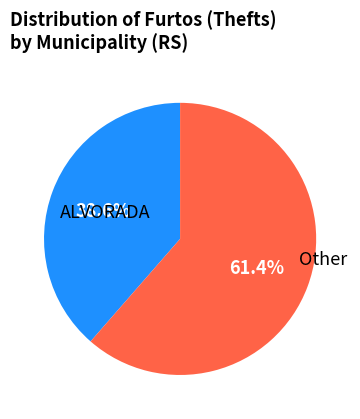

Is there a majority slice in this chart?

Yes